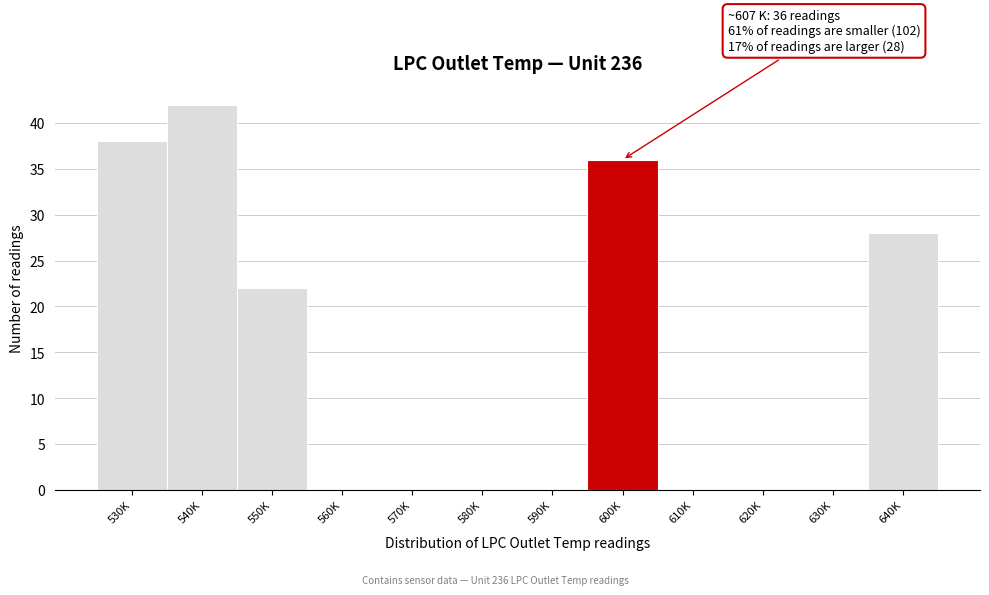

Reading left to right, what are all the values shown in this chart?

530K=38	540K=42	550K=22	560K=0	570K=0	580K=0	590K=0	600K=36	610K=0	620K=0	630K=0	640K=28